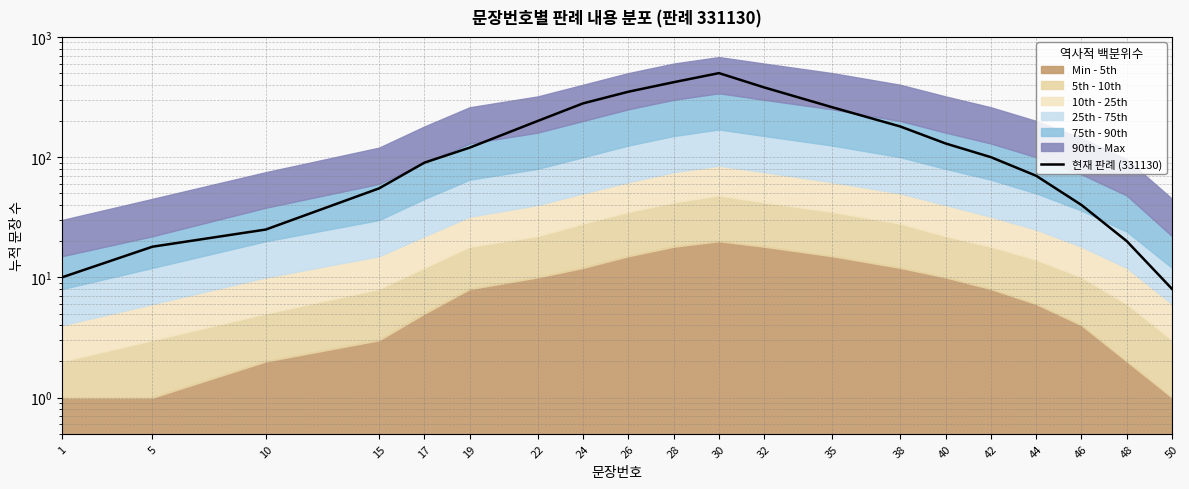

What is the ratio of the value at 17 to the value at 26?

0.3